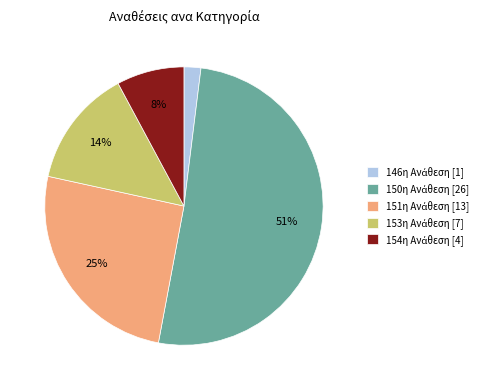

To the nearest percent, what is the average slice percentage?

20%